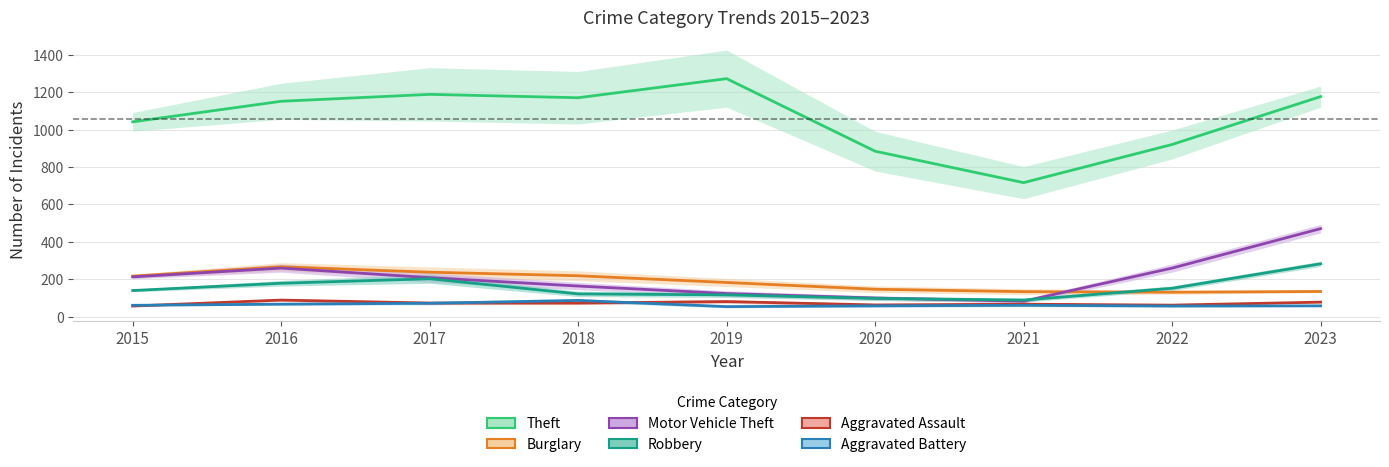

Rank the categories by Motor Vehicle Theft value from lowest to highest.

2021, 2020, 2019, 2018, 2017, 2015, 2016, 2022, 2023